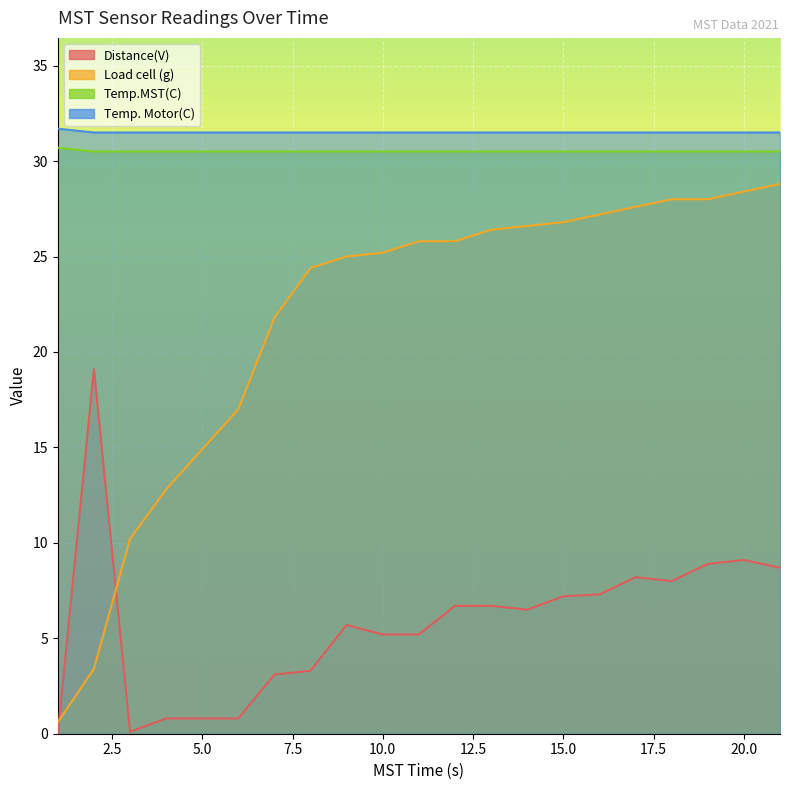

What are all the series names shown in the legend?

Distance(V), Load cell (g), Temp.MST(C), Temp. Motor(C)